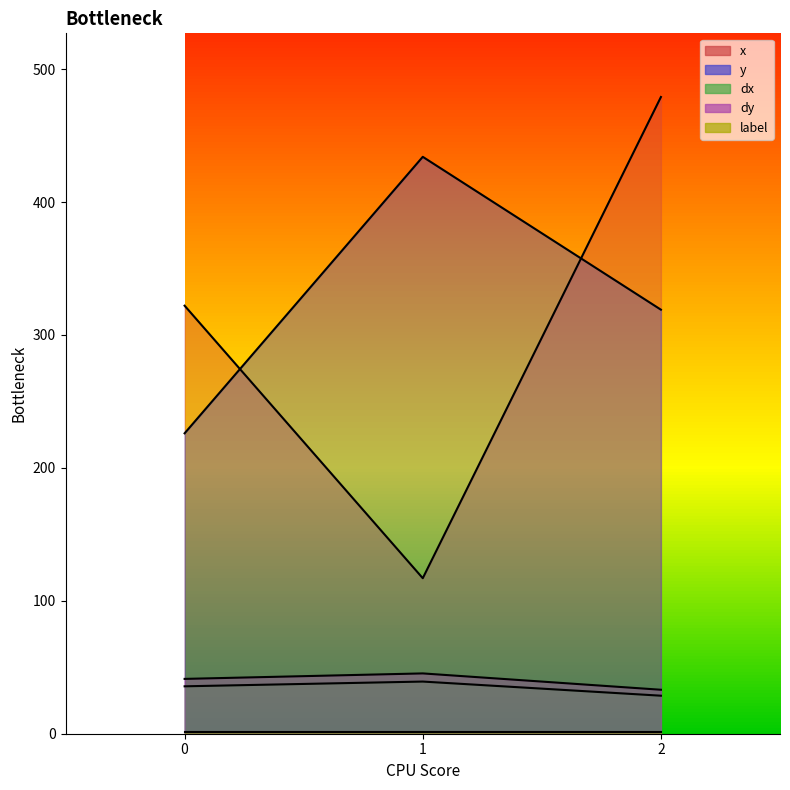

What is the spread (max minus min) of values at 2?

478.0